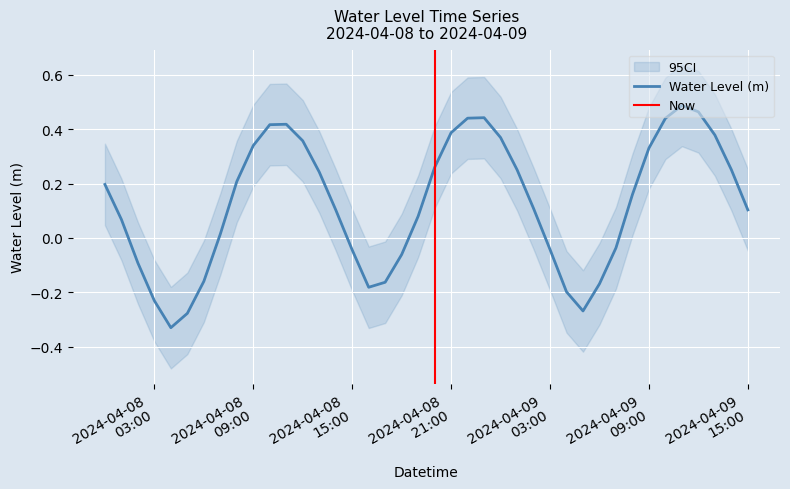

How many interior local valleys (lower than both neighbors) does the data have?

3